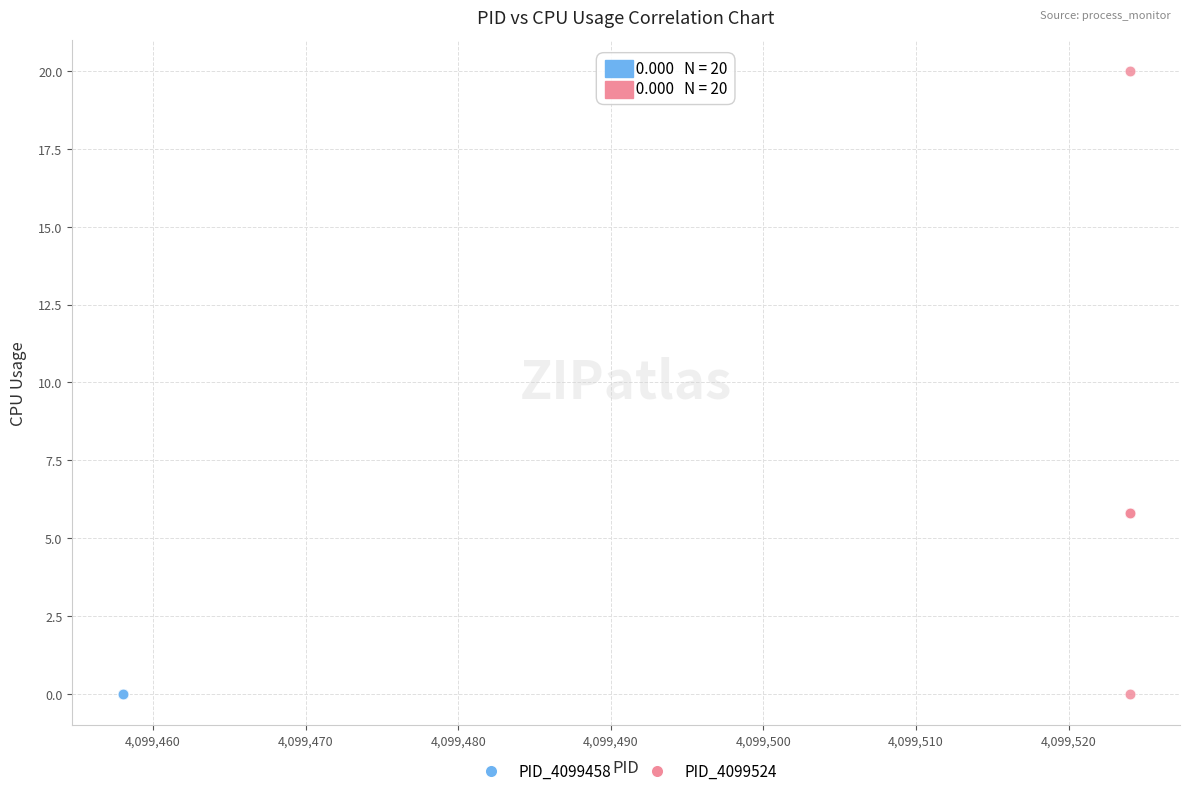

Which series reaches the maximum Y coordinate?

PID_4099524